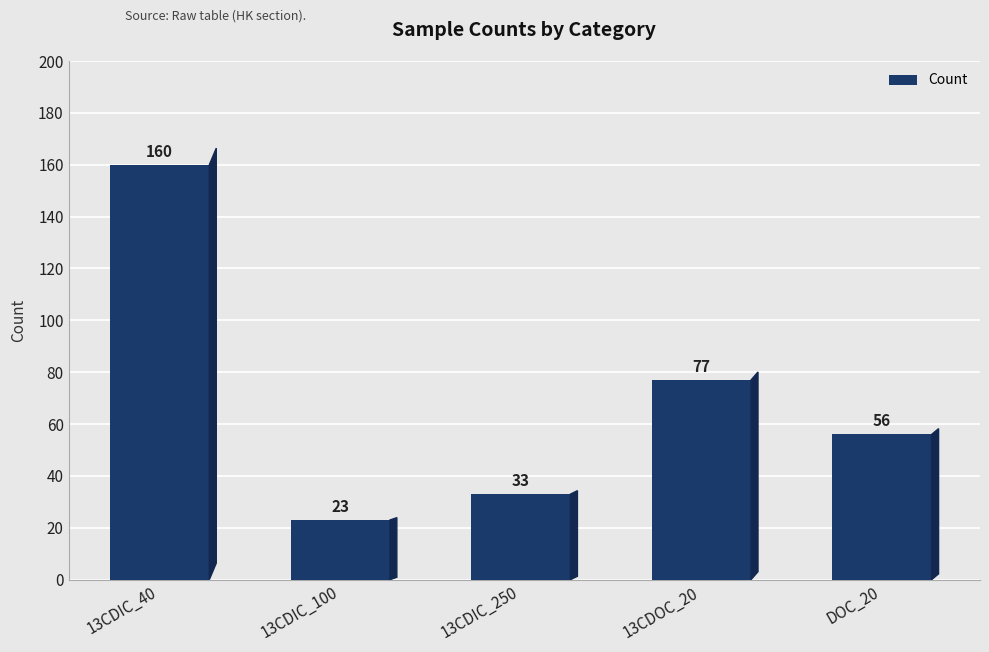

Which label corresponds to the smallest value in the chart?

13CDIC_100